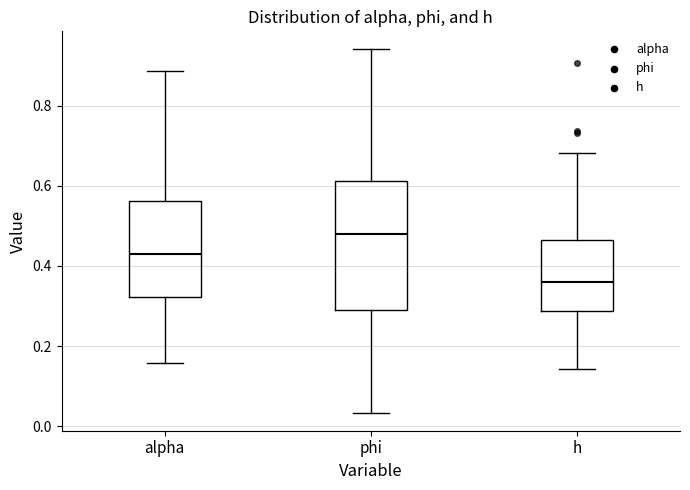

Reading left to right, transcribe this box plot: for each box, give where its median line is, the range the box spans, and where its two whiskers end, as read against the y-axis. The values are not printed on the chart, so give them approximately, as read against the axis.

alpha: median 0.42, box 0.32 to 0.56, whiskers 0.16 to 0.88
phi: median 0.48, box 0.30 to 0.62, whiskers 0.04 to 0.94
h: median 0.36, box 0.28 to 0.46, whiskers 0.14 to 0.68